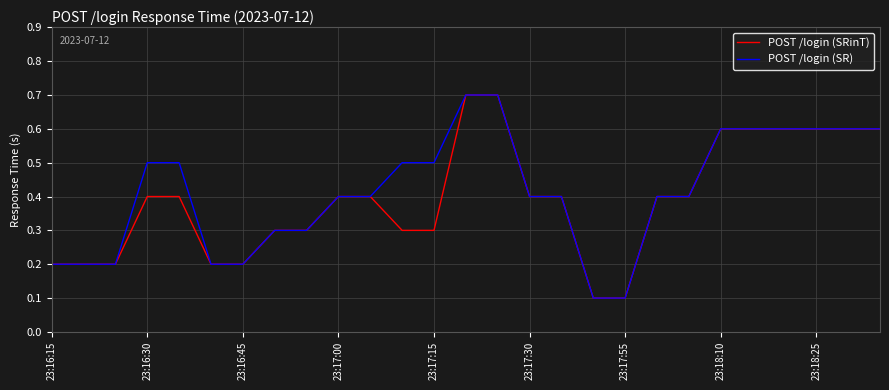

What is the maximum value for POST /login (SRinT)?

0.7